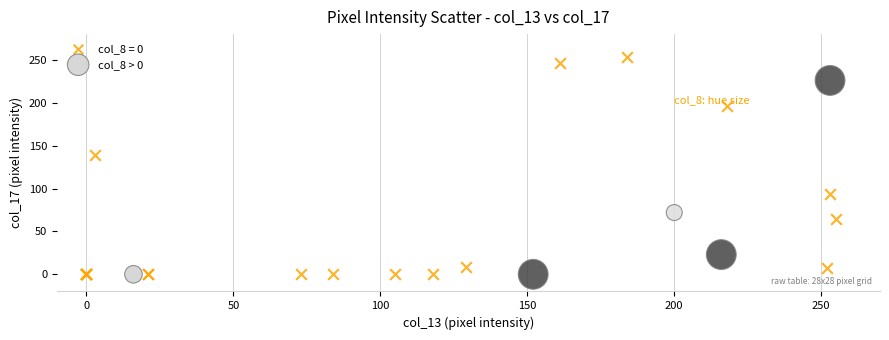

Which series reaches the maximum Y coordinate?

col_8 = 0